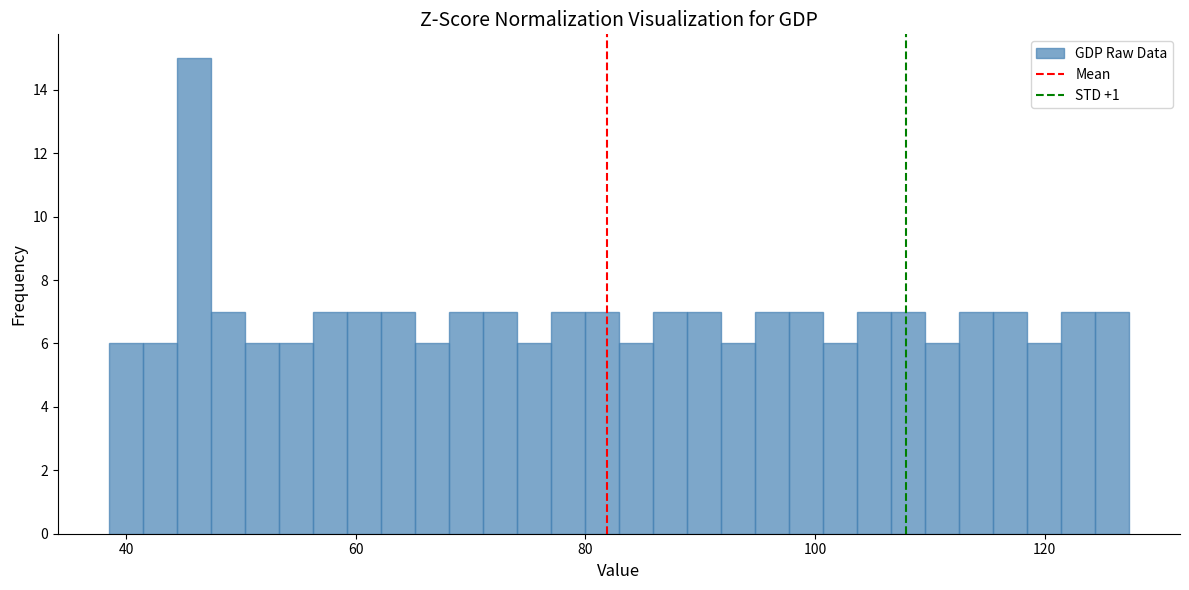

Around what value on the x-axis is the tallest bar? Give the approximate position of its centre, as read against the axis.

46